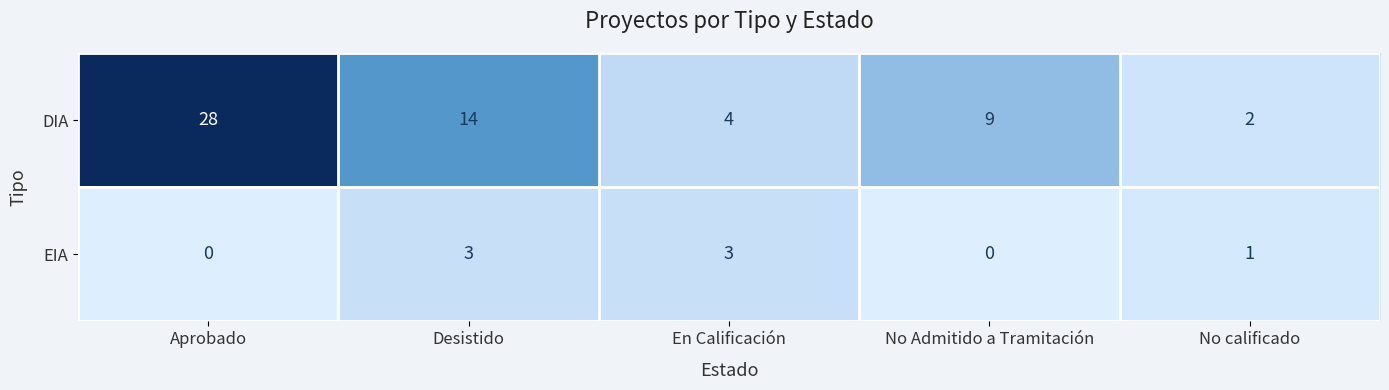

Which series changed the most between Desistido and No calificado?

DIA